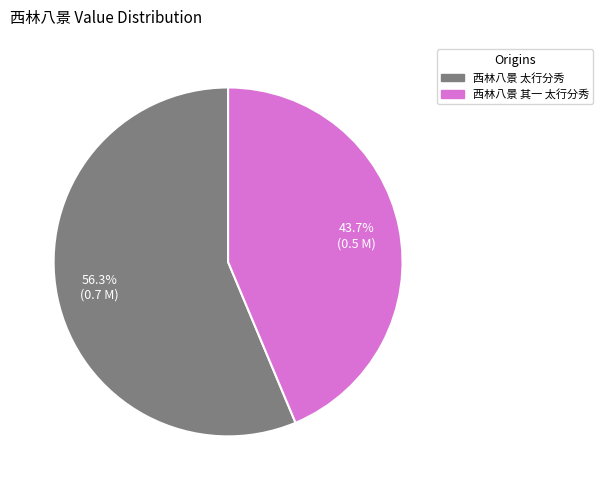

Which category has the smallest portion of the pie?

西林八景 其一 太行分秀